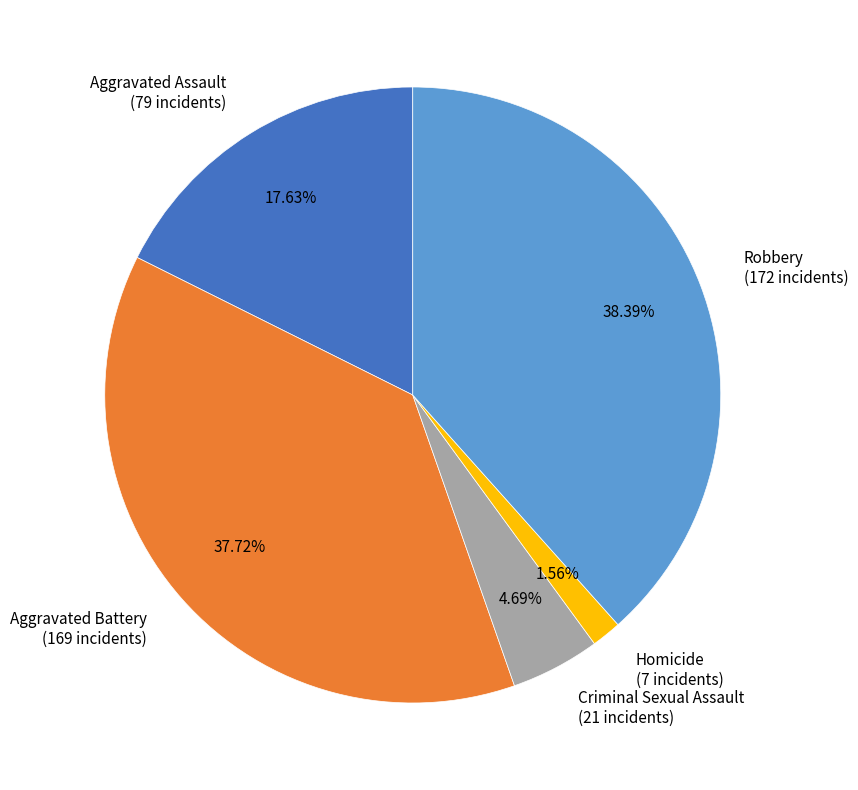

How many slices are in this pie chart?

5